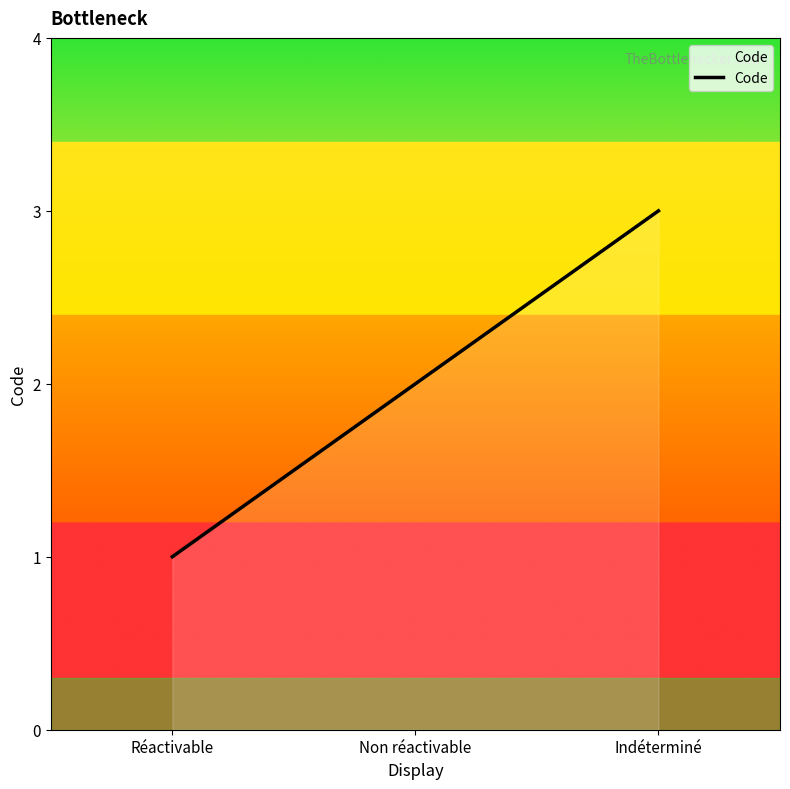

List the labels in order of value, largest first.

Indéterminé, Non réactivable, Réactivable